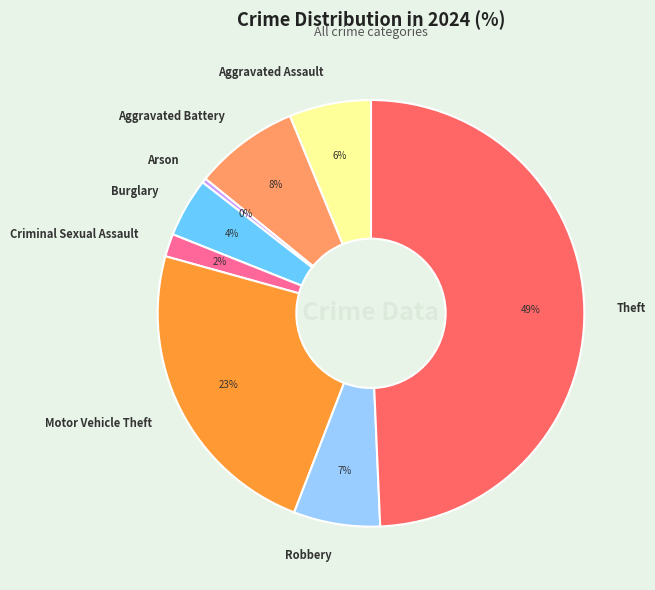

To the nearest percent, what is the combined percentage of Criminal Sexual Assault and Aggravated Assault?

8%